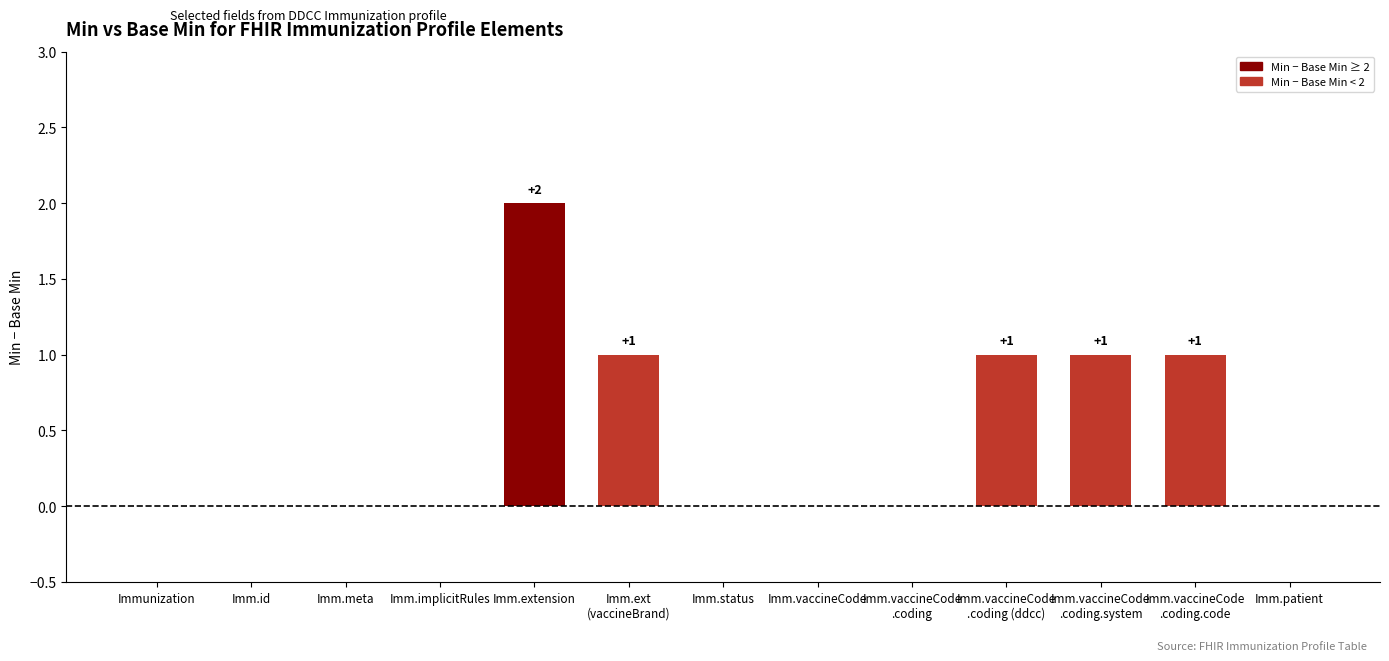

What is the sum of all values?

6